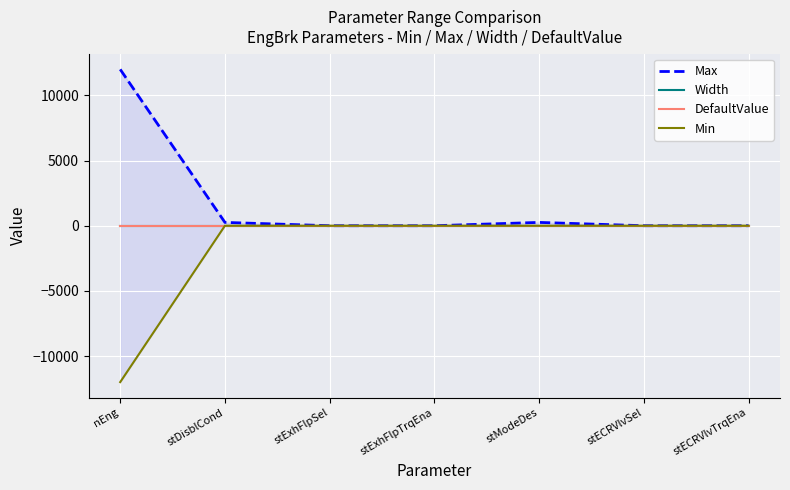

What is the greatest value displayed?

12000